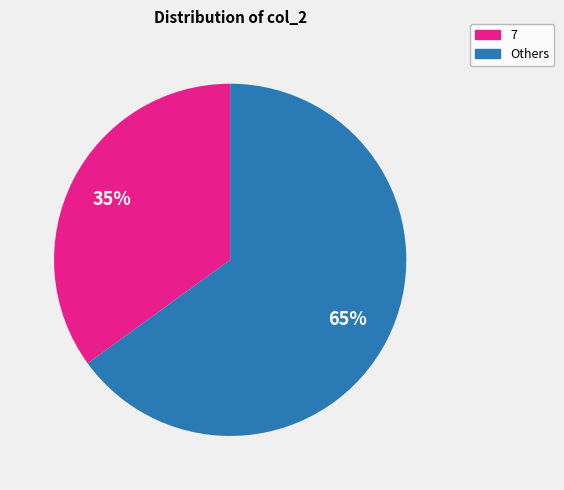

To the nearest percent, what is the difference between the largest and smallest slice percentages?

30%